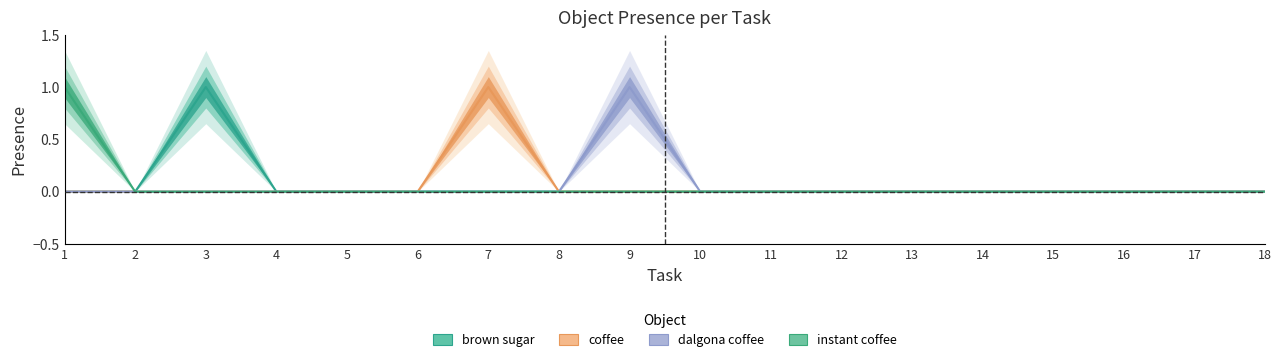

Reading left to right, list all the values displayed in this chart.

brown sugar: 1=0	2=0	3=1	4=0	5=0	6=0	7=0	8=0	9=0	10=0	11=0	12=0	13=0	14=0	15=0	16=0	17=0	18=0
coffee: 1=0	2=0	3=0	4=0	5=0	6=0	7=1	8=0	9=0	10=0	11=0	12=0	13=0	14=0	15=0	16=0	17=0	18=0
dalgona coffee: 1=0	2=0	3=0	4=0	5=0	6=0	7=0	8=0	9=1	10=0	11=0	12=0	13=0	14=0	15=0	16=0	17=0	18=0
instant coffee: 1=1	2=0	3=0	4=0	5=0	6=0	7=0	8=0	9=0	10=0	11=0	12=0	13=0	14=0	15=0	16=0	17=0	18=0